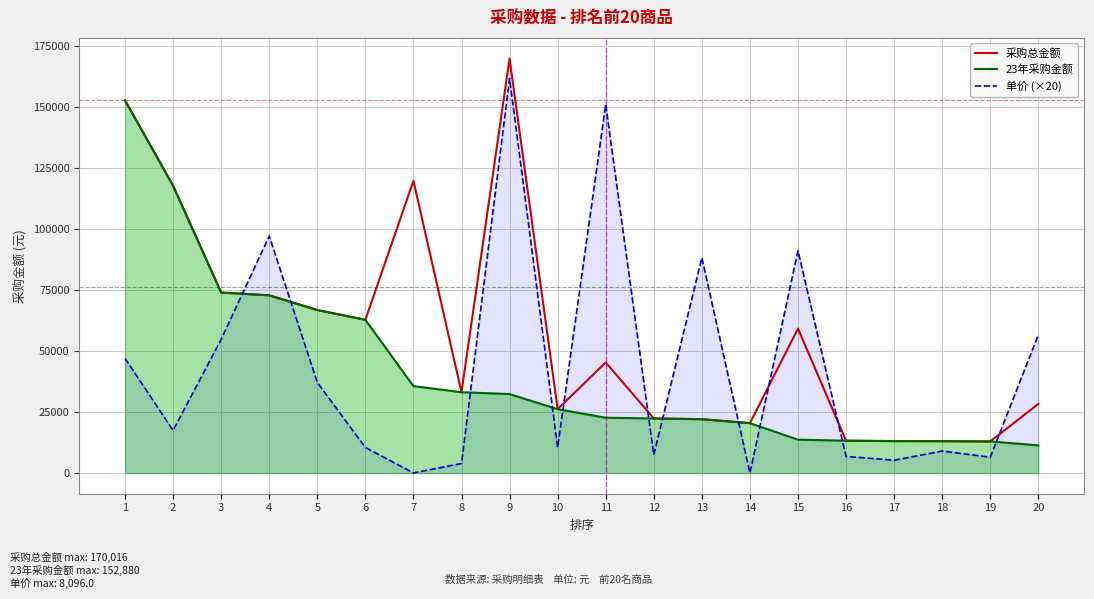

Which series has the widest spread of values?

单价 (×20)